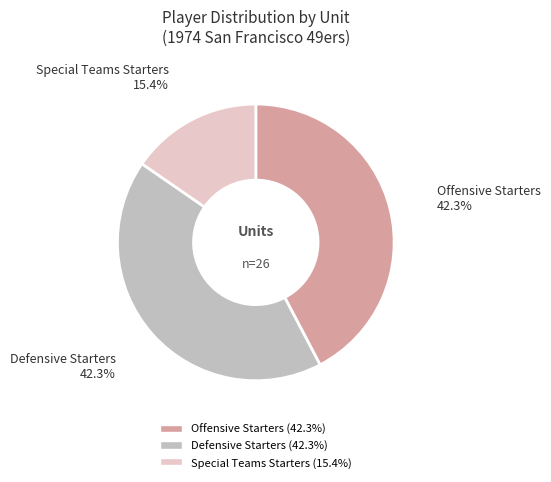

Which category has the smallest portion of the pie?

Special Teams Starters